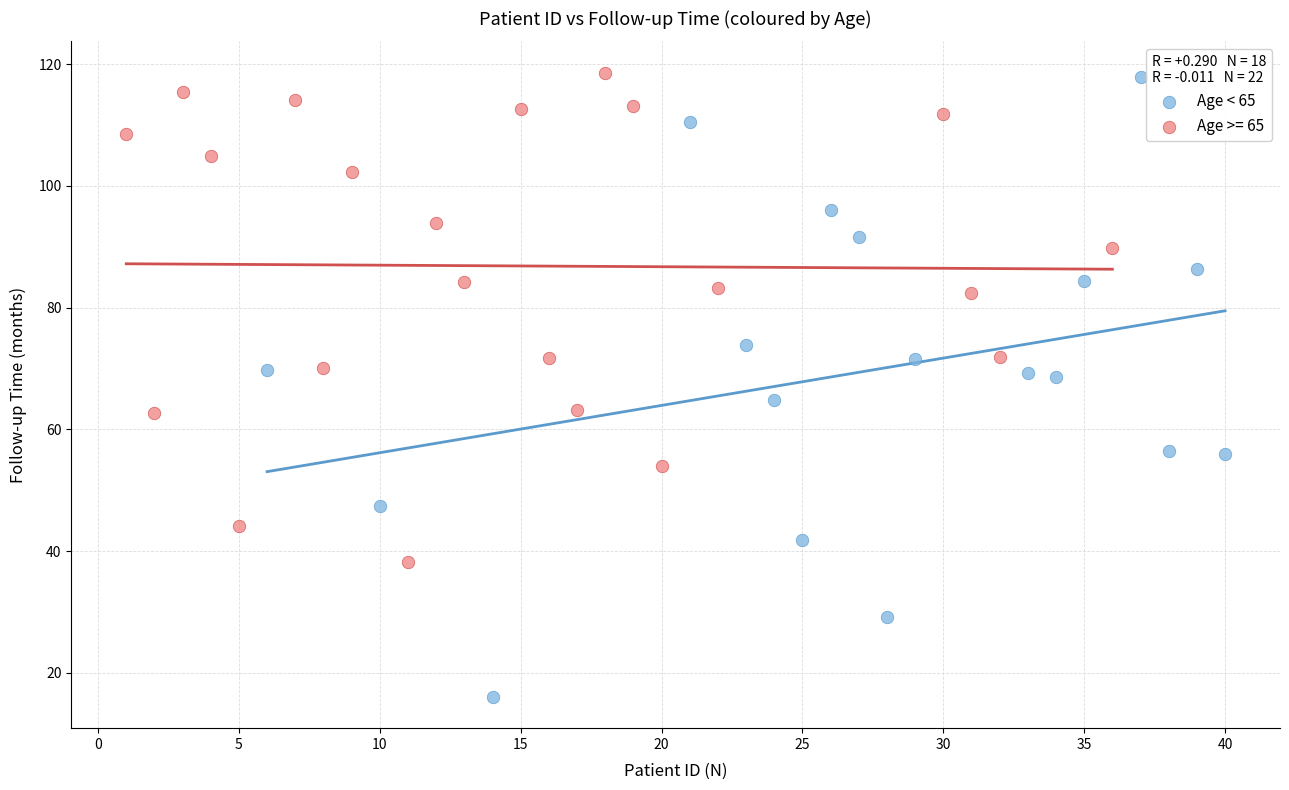

Which series has the widest spread of Y values?

Age < 65